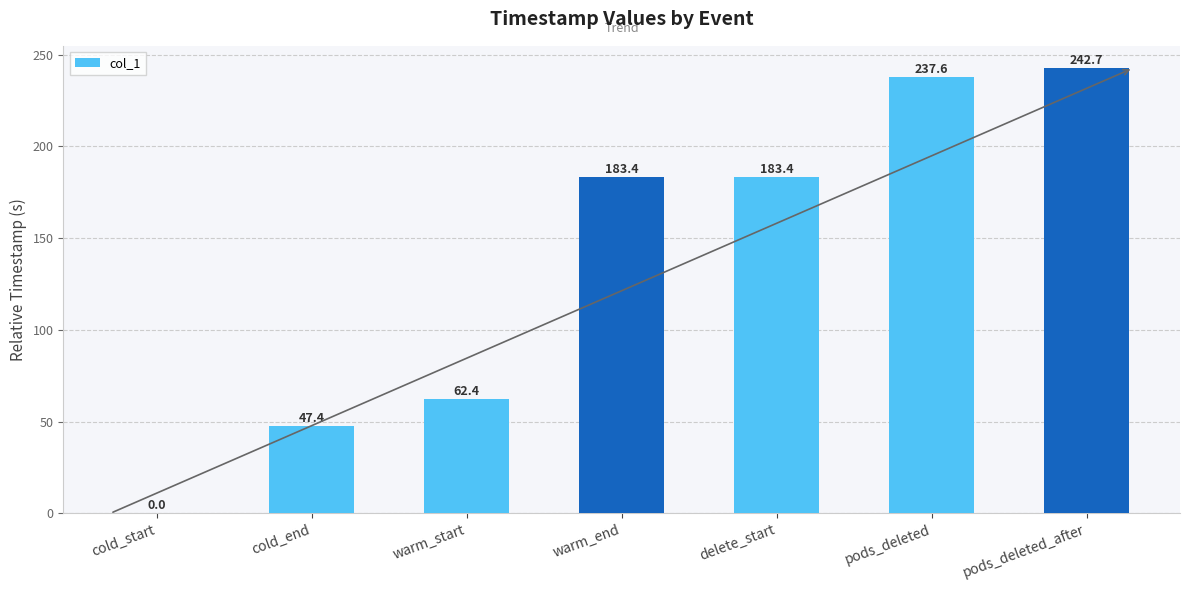

True or false: the data shows 242.7 at pods_deleted_after.

True